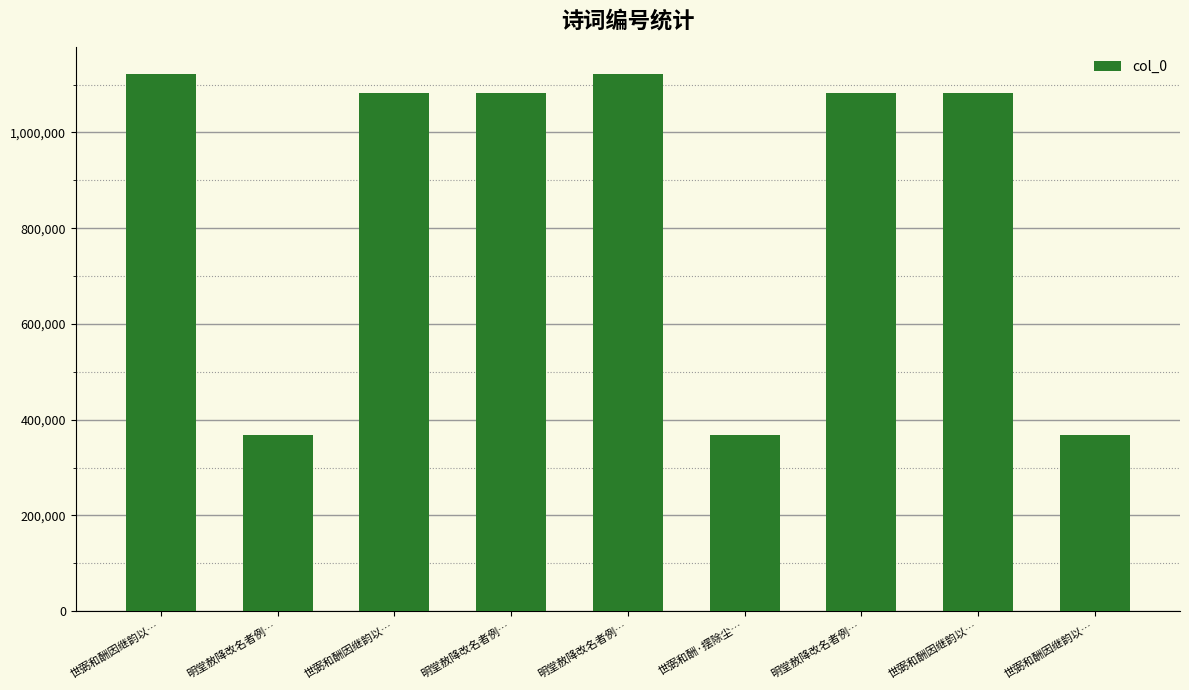

True or false: the data shows 652720 at 世弼和酬因继韵以….

False